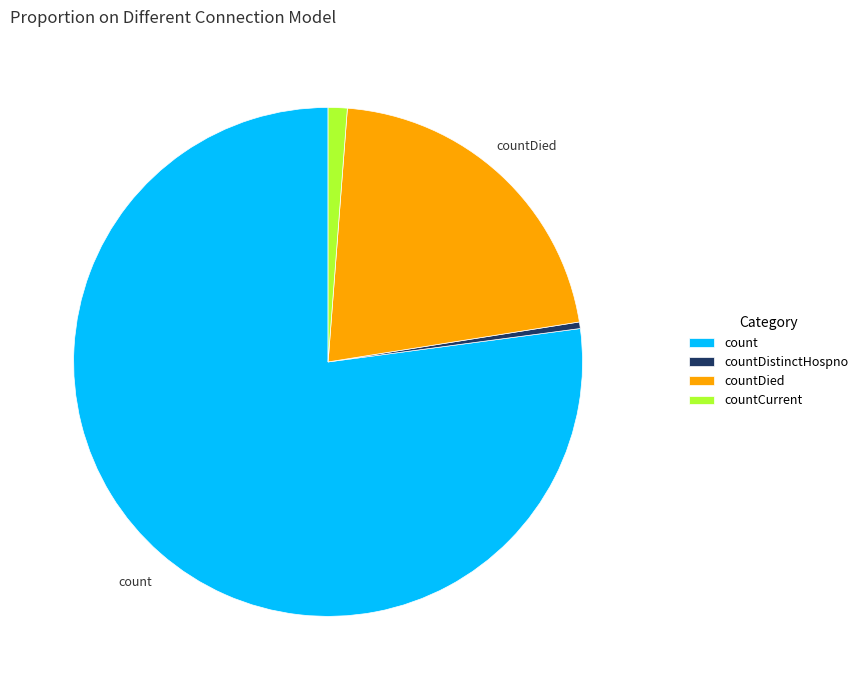

How many segments does this pie chart have?

4